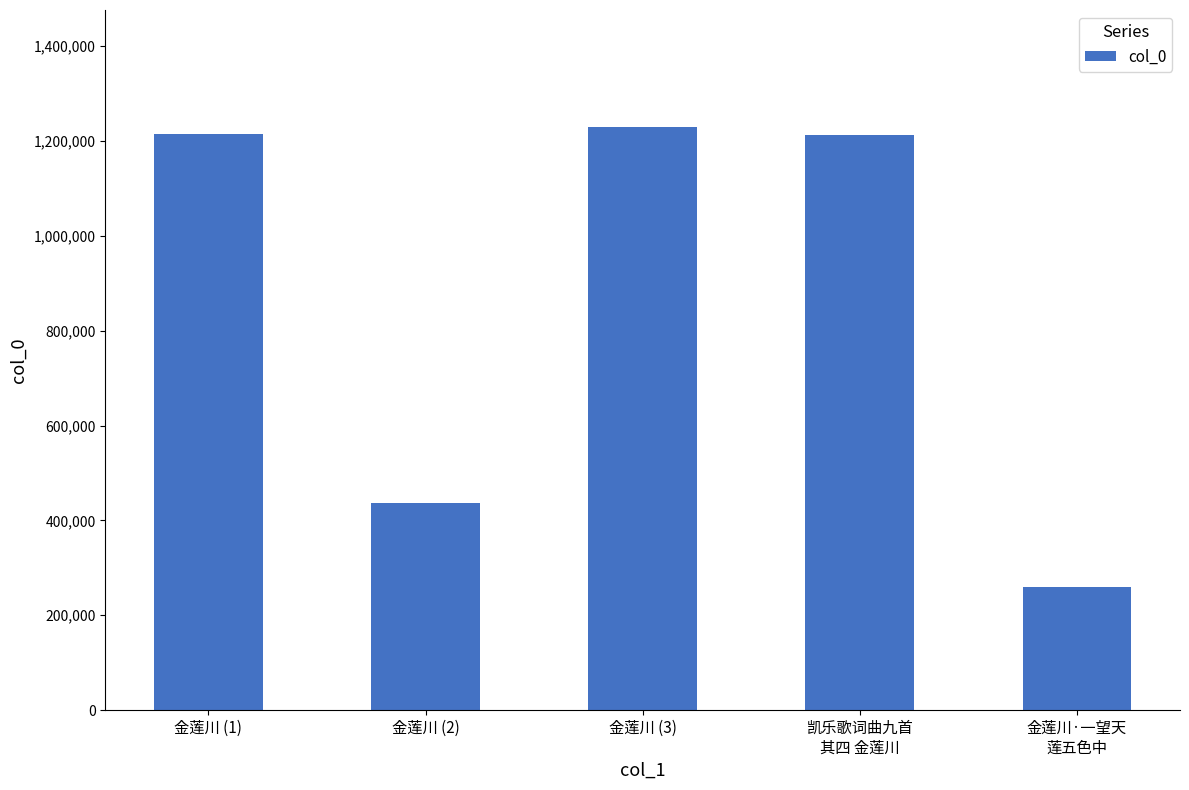

Between 金莲川·一望天
莲五色中 and 金莲川 (2), which is larger?

金莲川 (2)